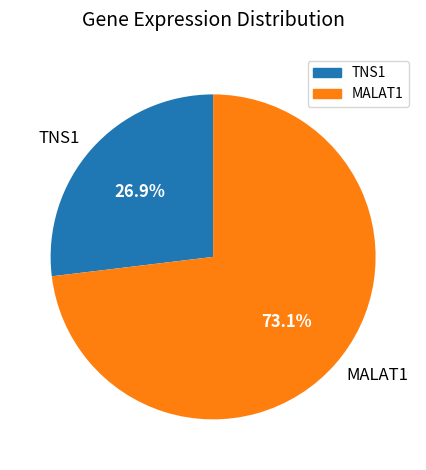

To the nearest percent, what portion does TNS1 represent?

27%